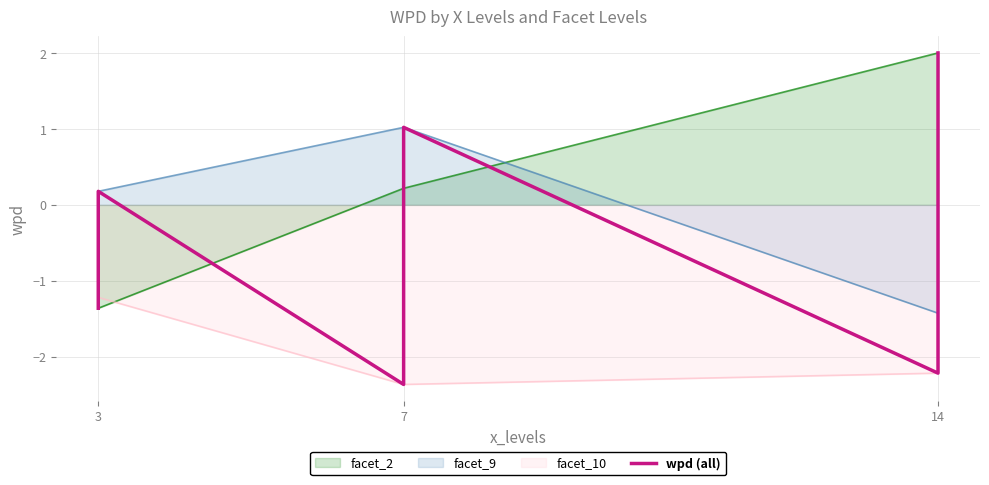

Where does the facet_10 series first go above -2?

3